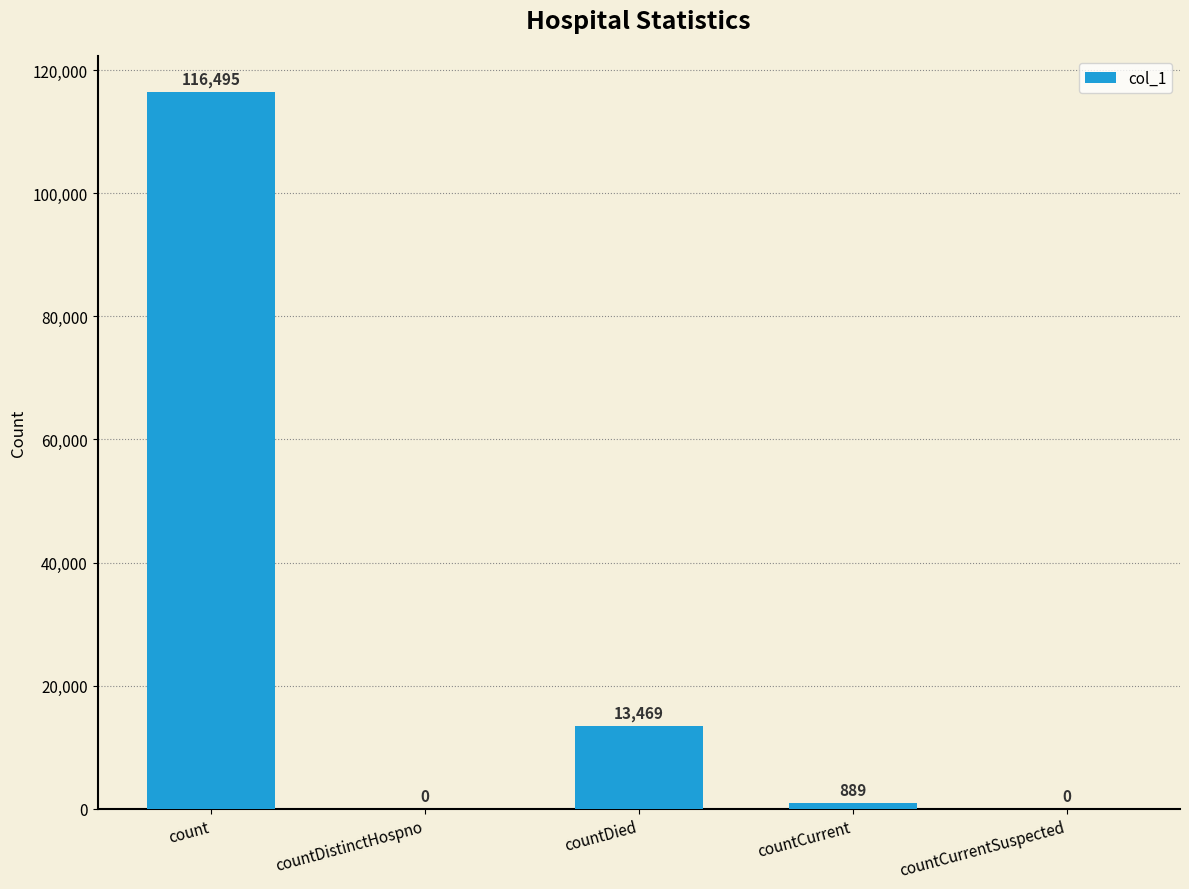

Reading right to left, list all the values displayed in this chart.

0	889	13469	0	116495